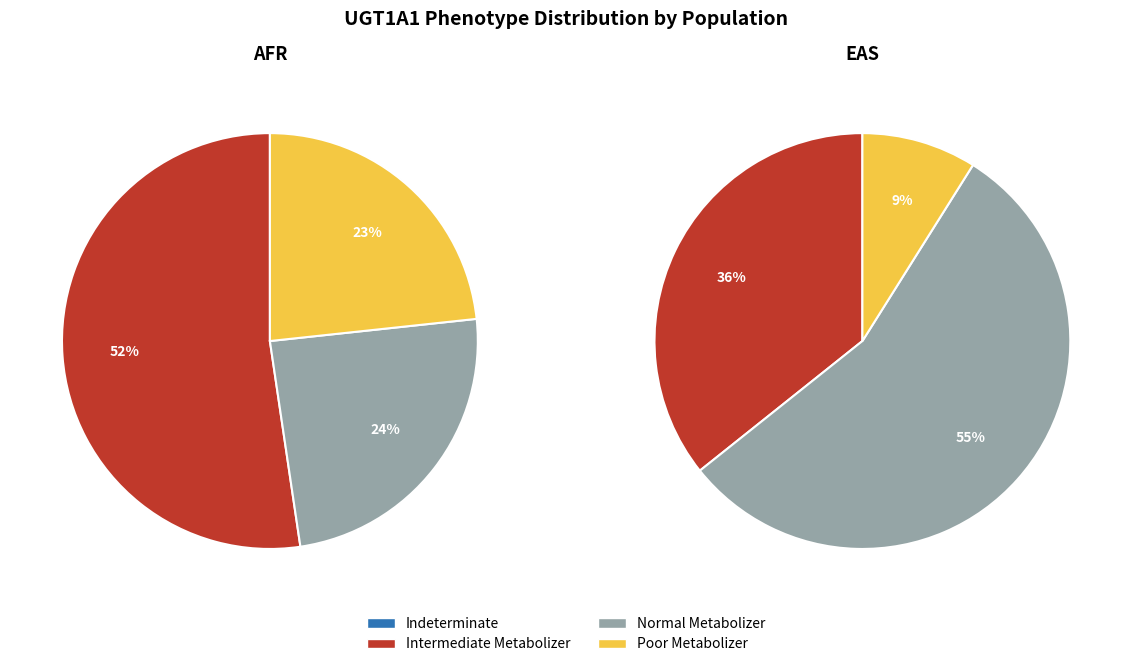

Which series has the widest spread of values?

EAS